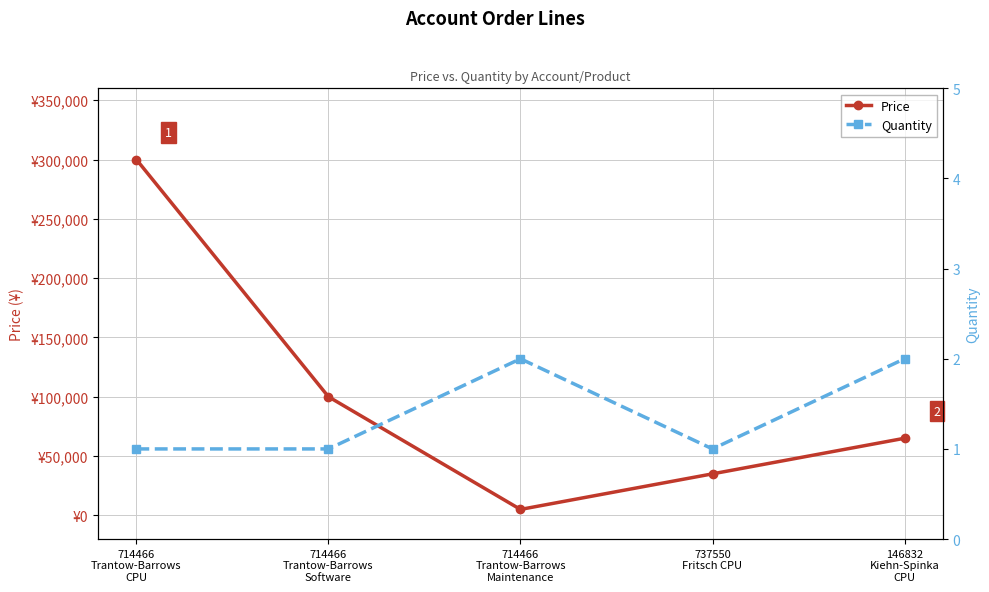

What is the difference between the second highest and minimum values in the Quantity series?

1